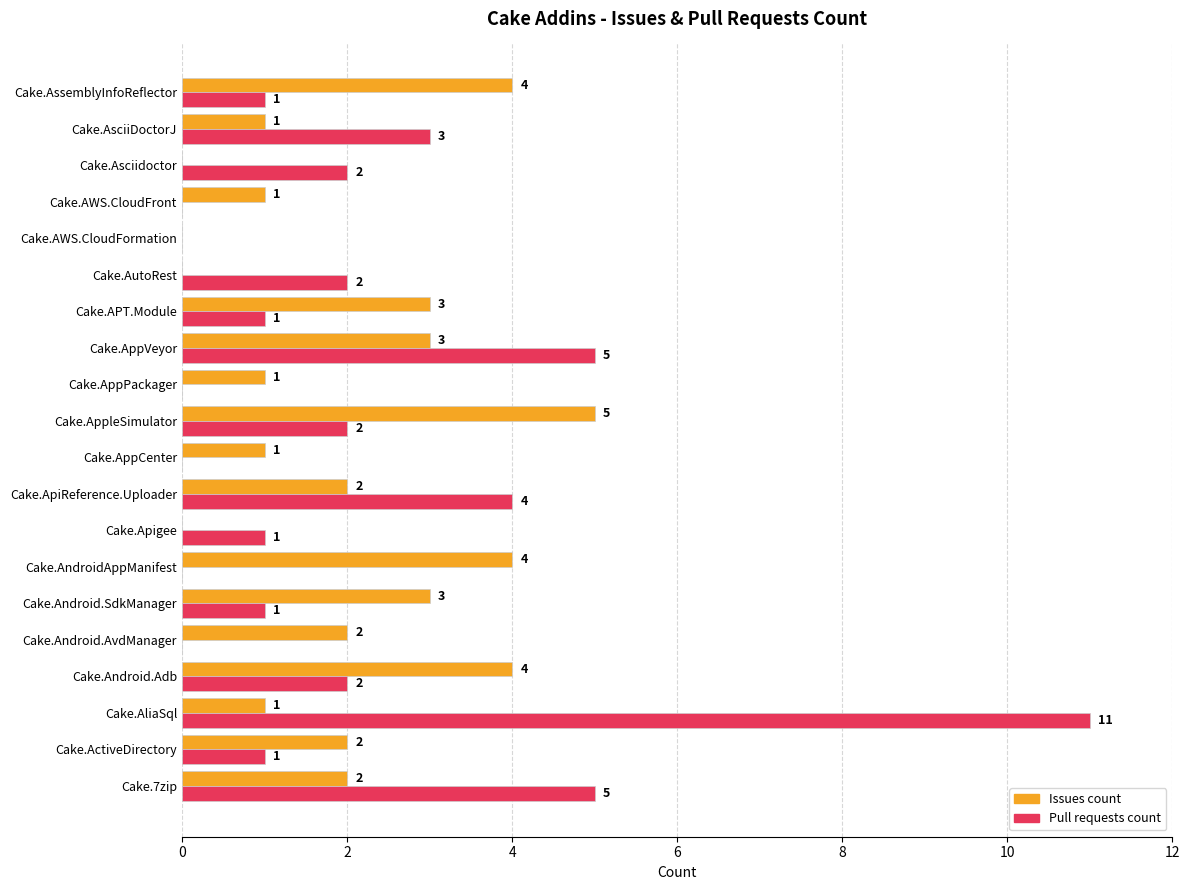

Which series has the widest spread of values?

Pull requests count